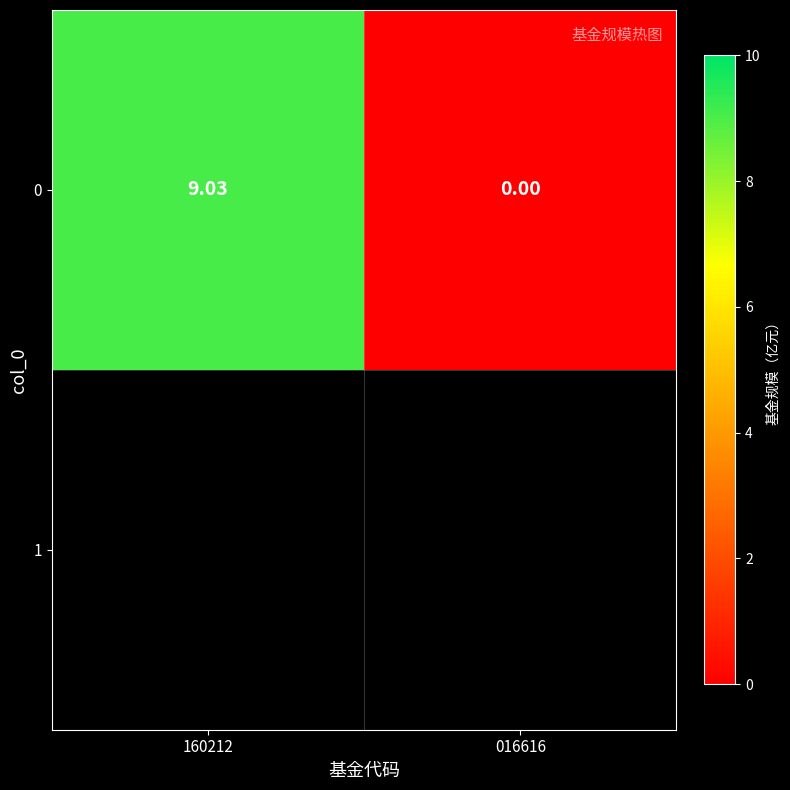

Reading left to right, extract all data points from this chart.

9.0	0.0